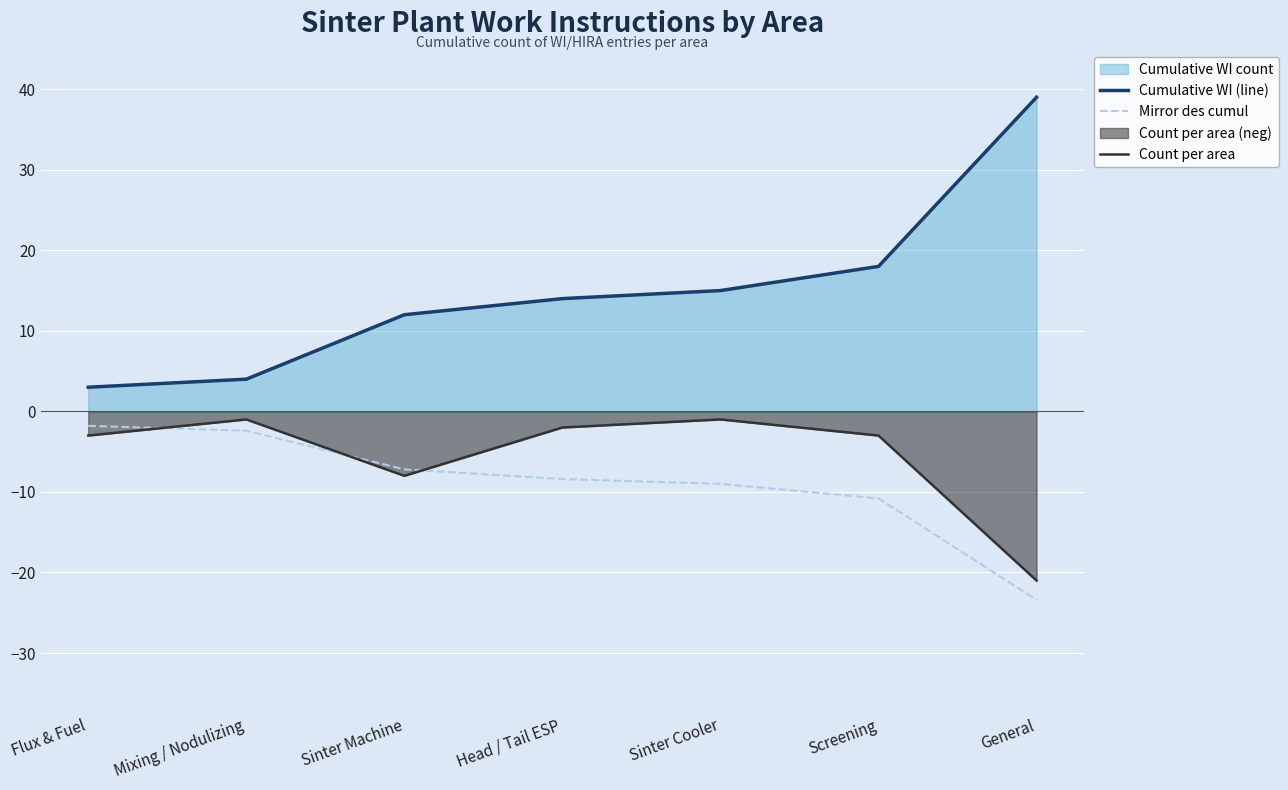

After their last crossing, which series has the higher values: Count per area or Mirror des cumul?

Count per area